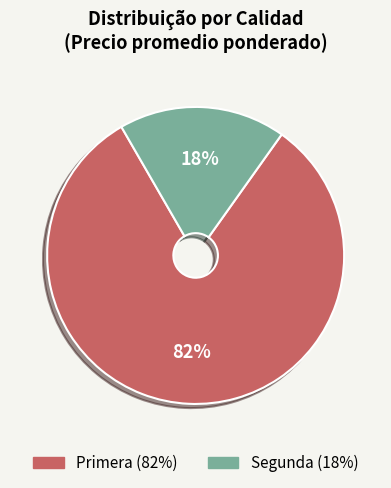

Is it true that Primera is 96% of the pie?

False